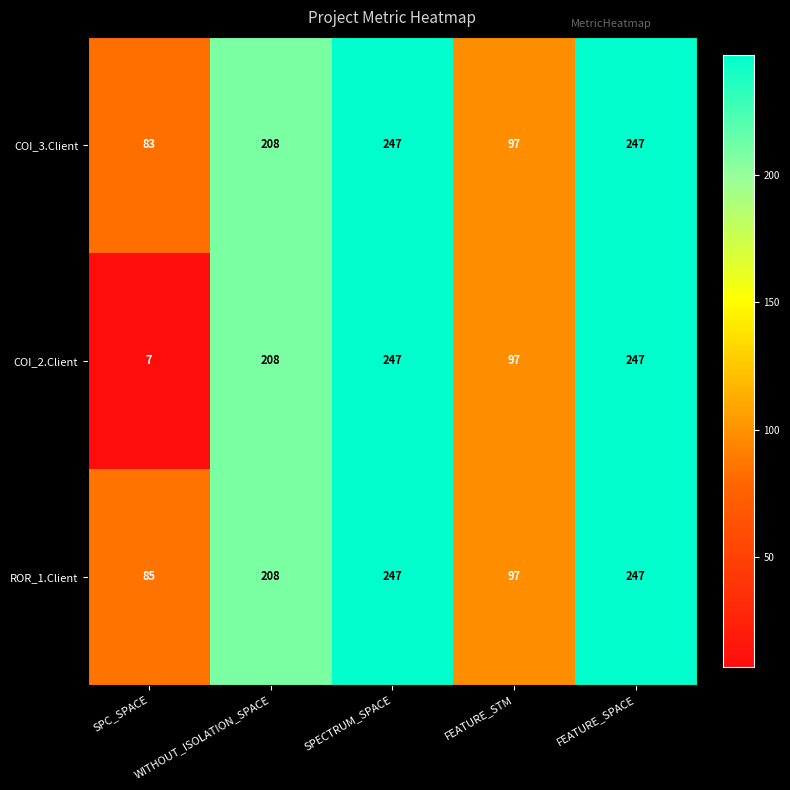

At which label is COI_3.Client closest to 165?

WITHOUT_ISOLATION_SPACE